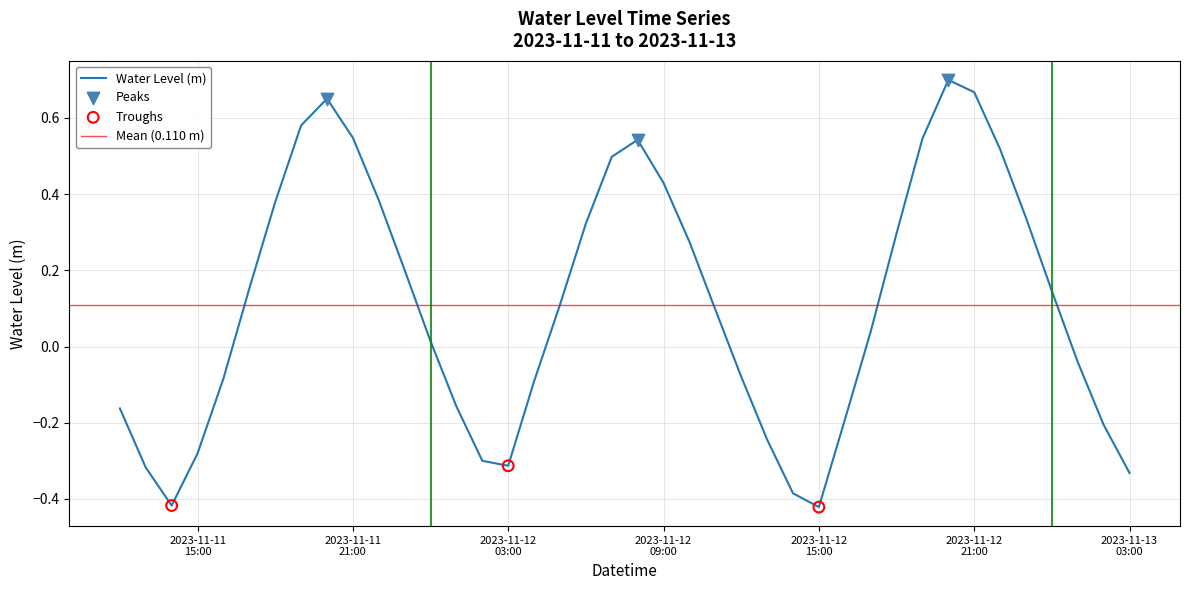

Between 2023-11-11 19:00:00 and 2023-11-11 20:00:00, which is larger?

2023-11-11 20:00:00